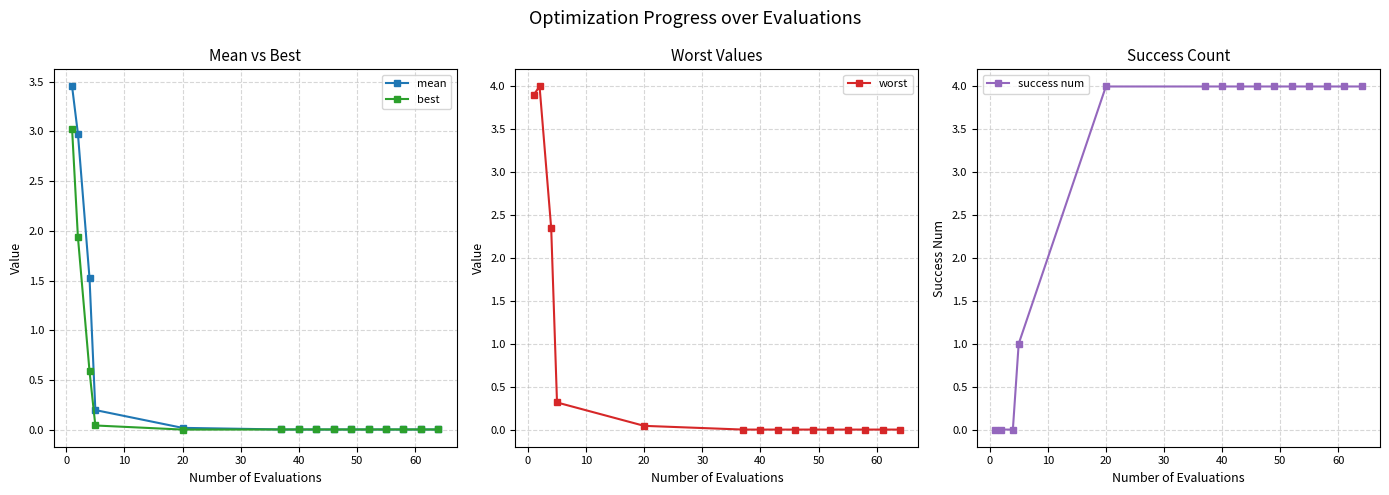

What is the average value of the mean series?

0.5